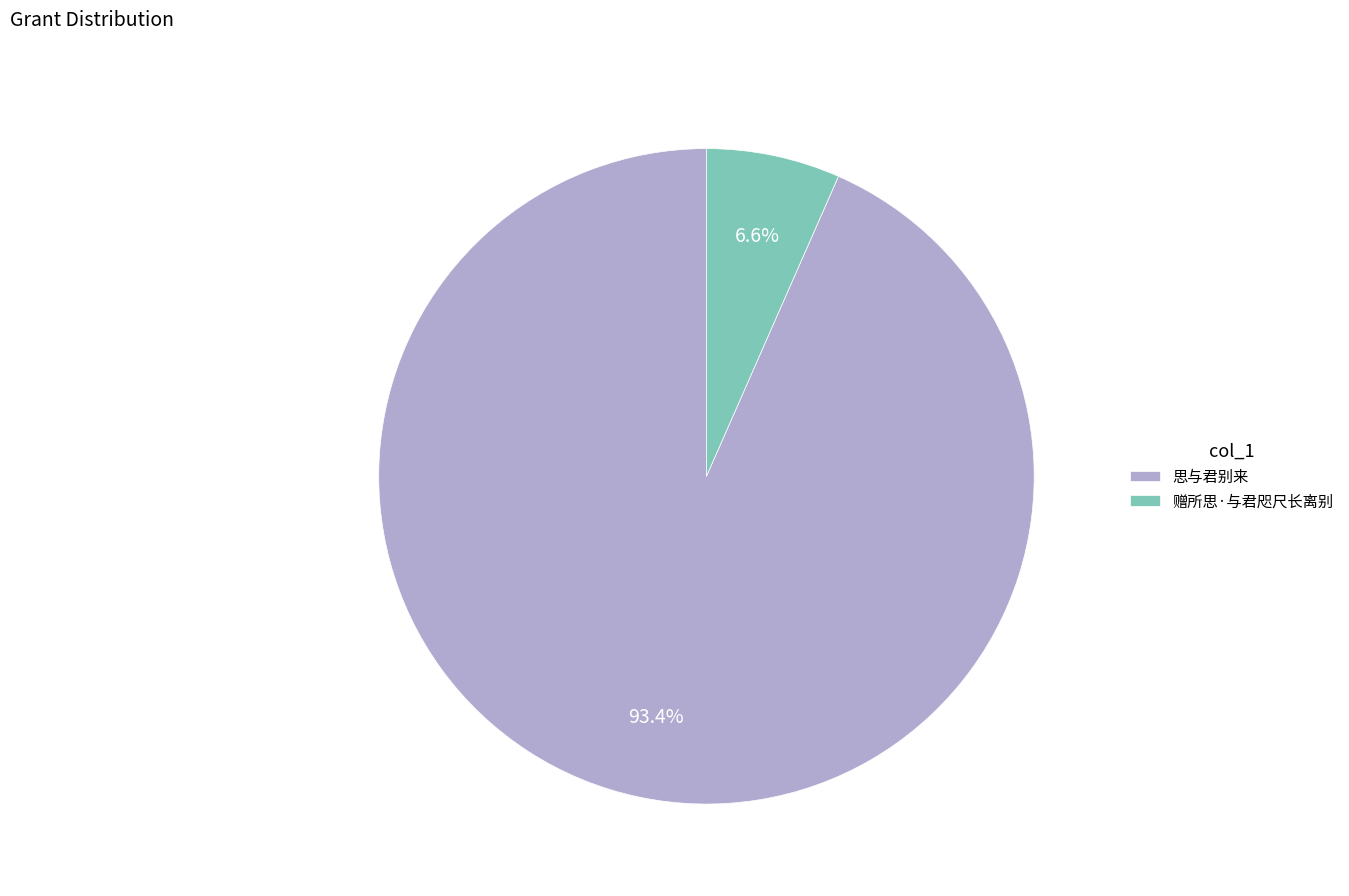

Is 思与君别来 the majority of the pie?

Yes